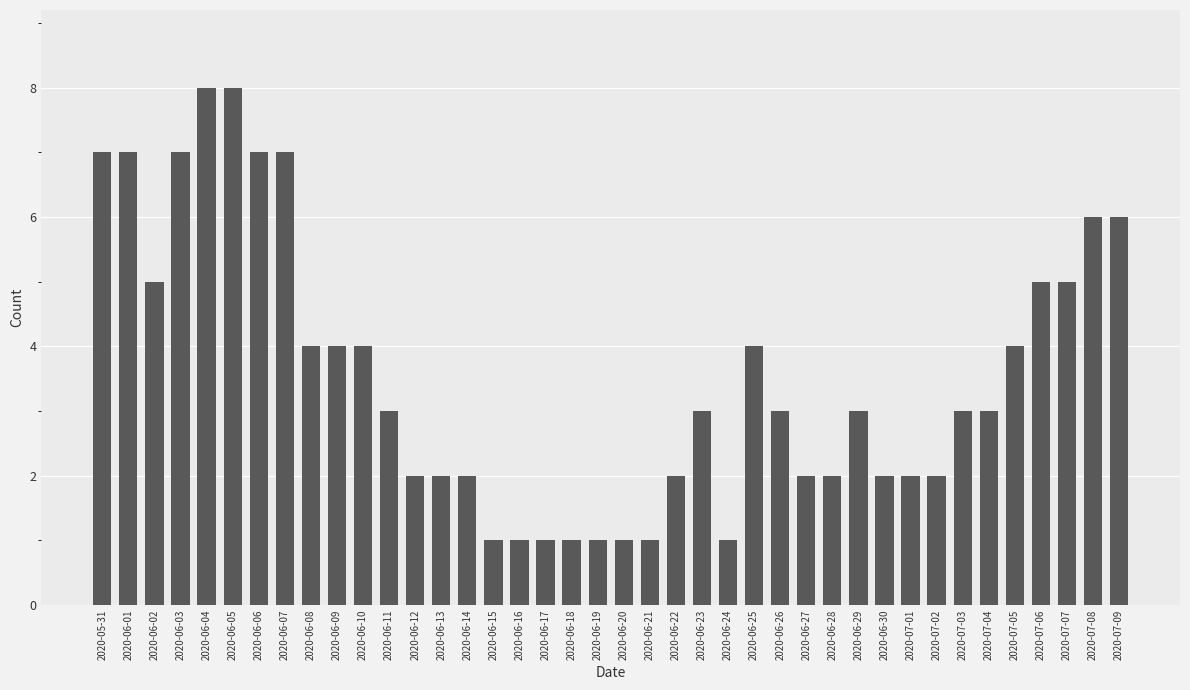

What is the sum of all values?

142